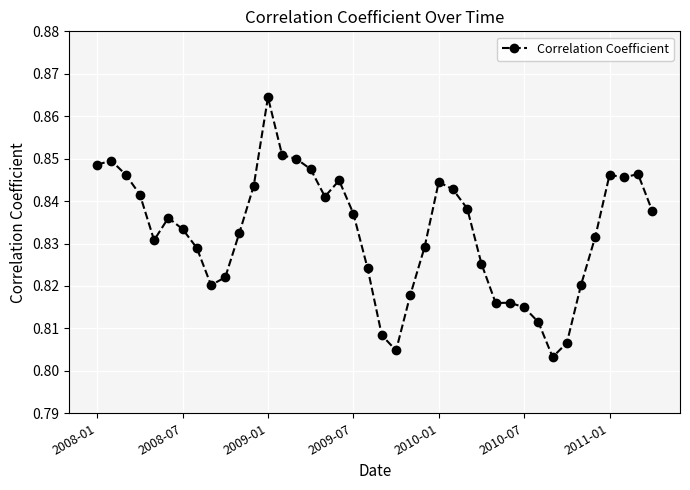

True or false: there are more than 1 points higher than both neighbors.

True